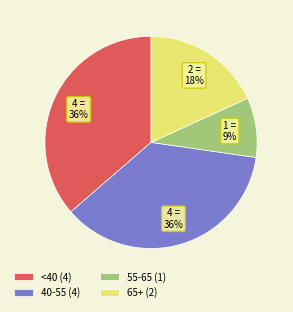

Do 65+ (2) and 55-65 (1) together represent more than half of the pie?

No